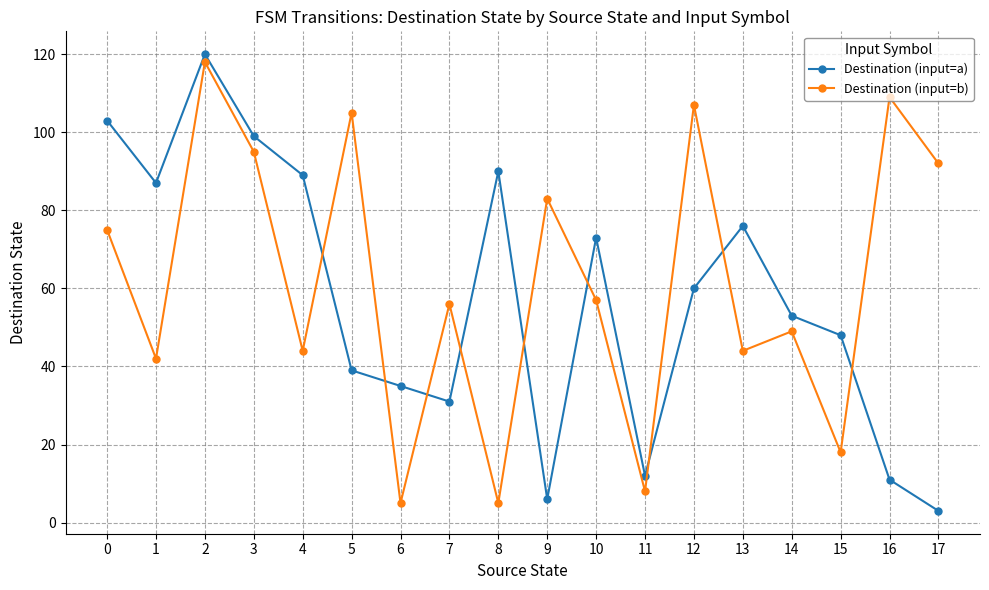

How many interior local peaks does the Destination (input=b) series have?

7